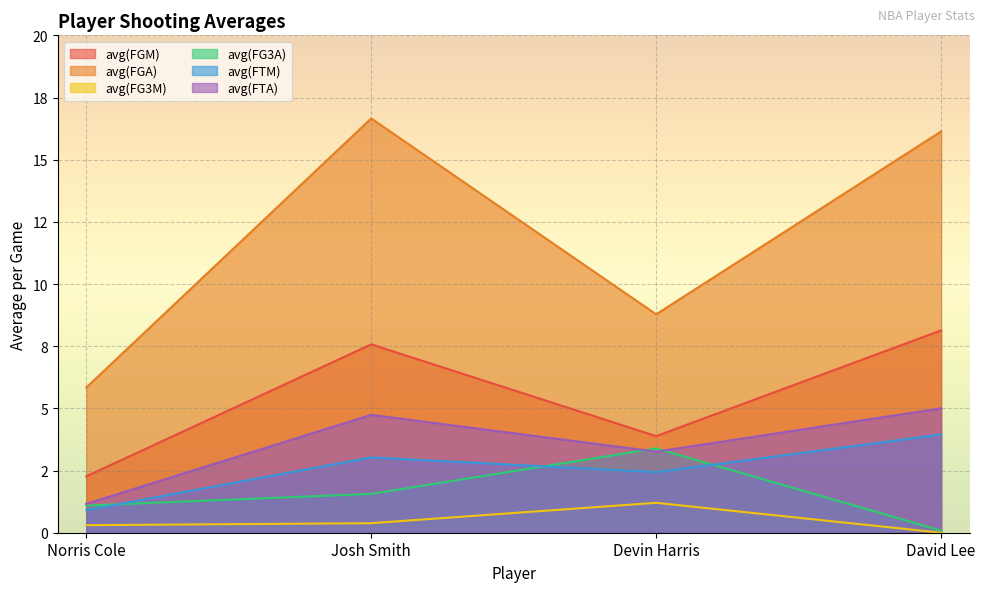

What are all the series names shown in the legend?

avg(FGM), avg(FGA), avg(FG3M), avg(FG3A), avg(FTM), avg(FTA)